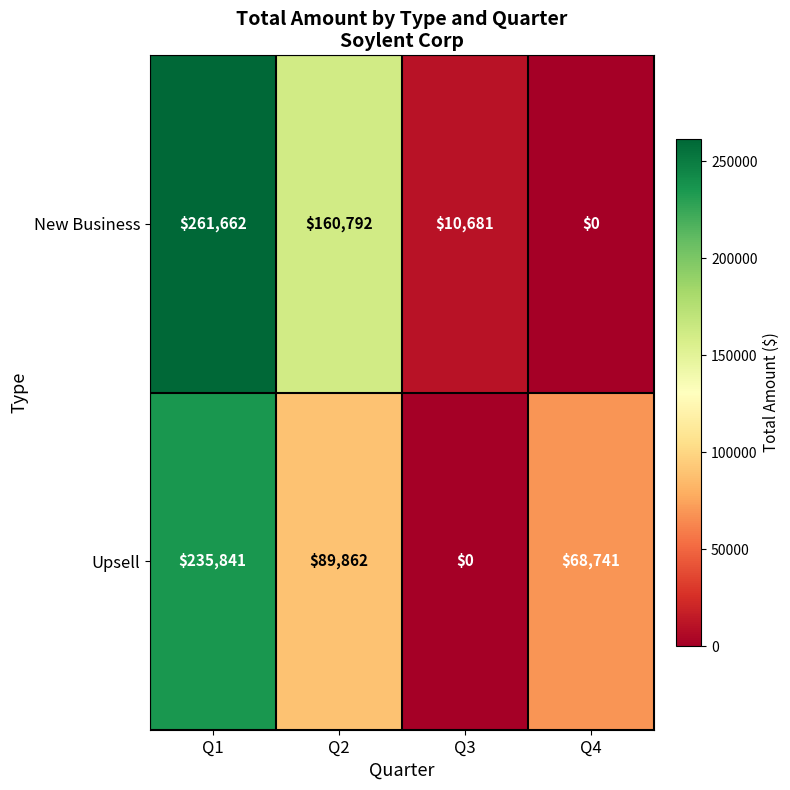

How many data points in New Business are less than 160792?

2